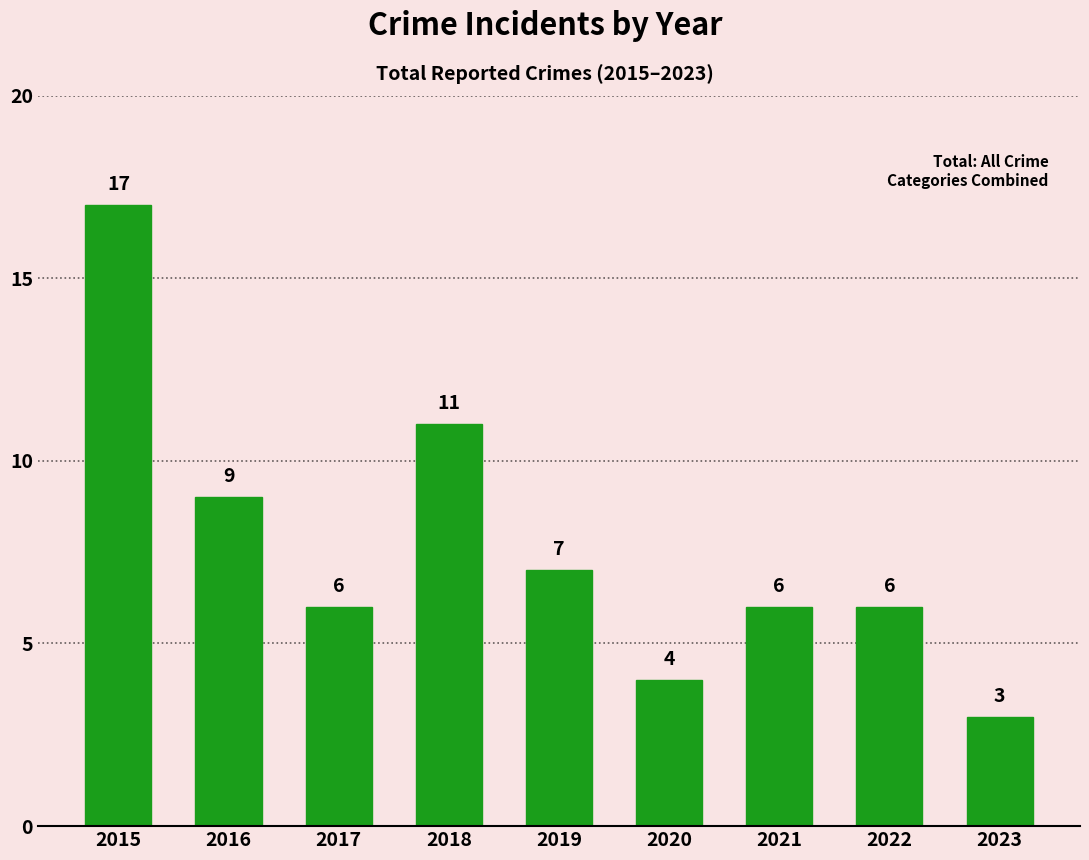

What is the value of the 4th bar from the left?

11